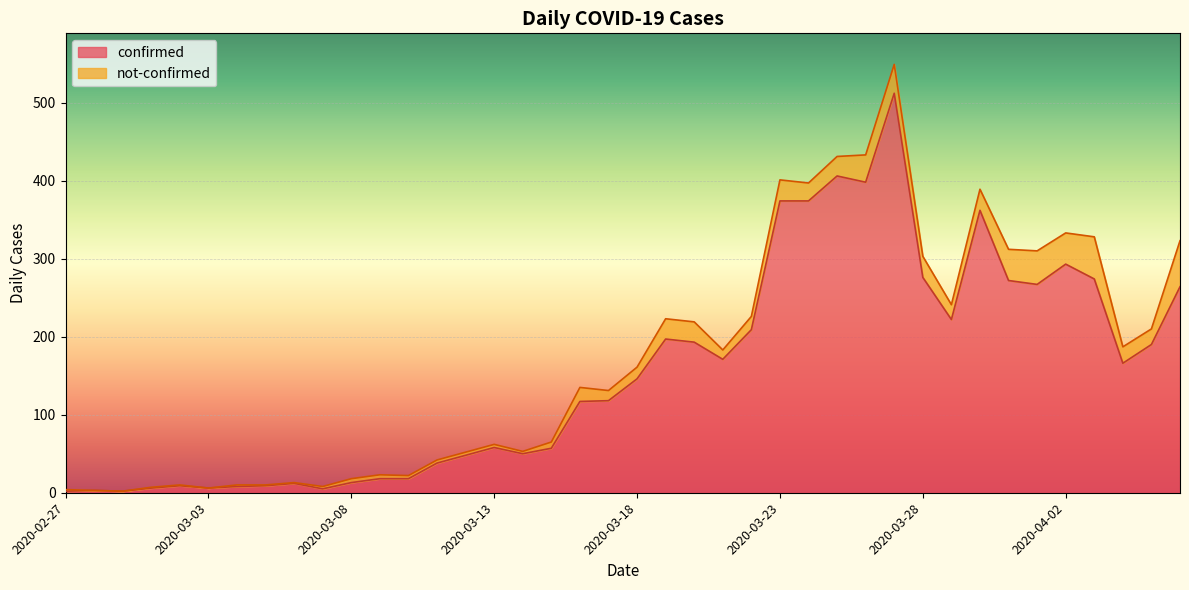

Which label corresponds to the smallest value in the chart?

2020-02-27